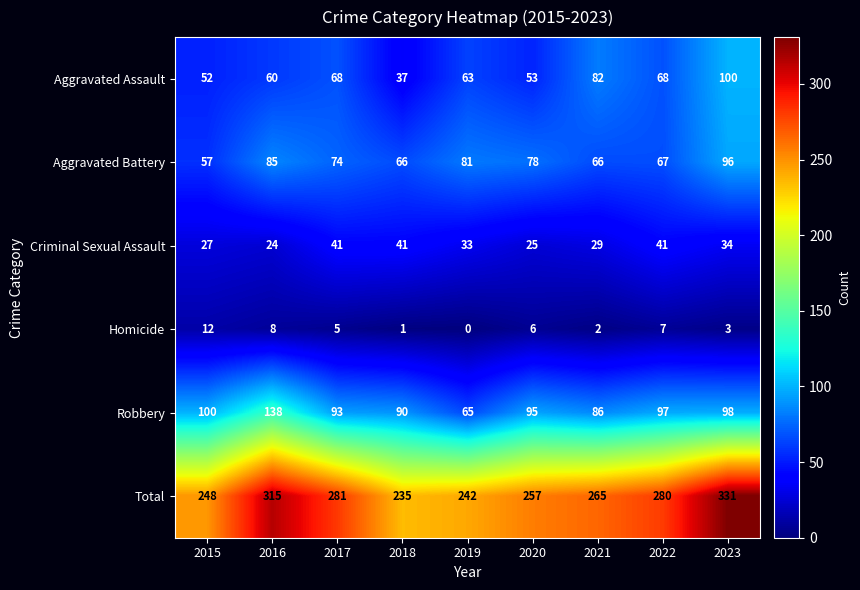

The Criminal Sexual Assault series shows 11 at 2016. True or false?

False